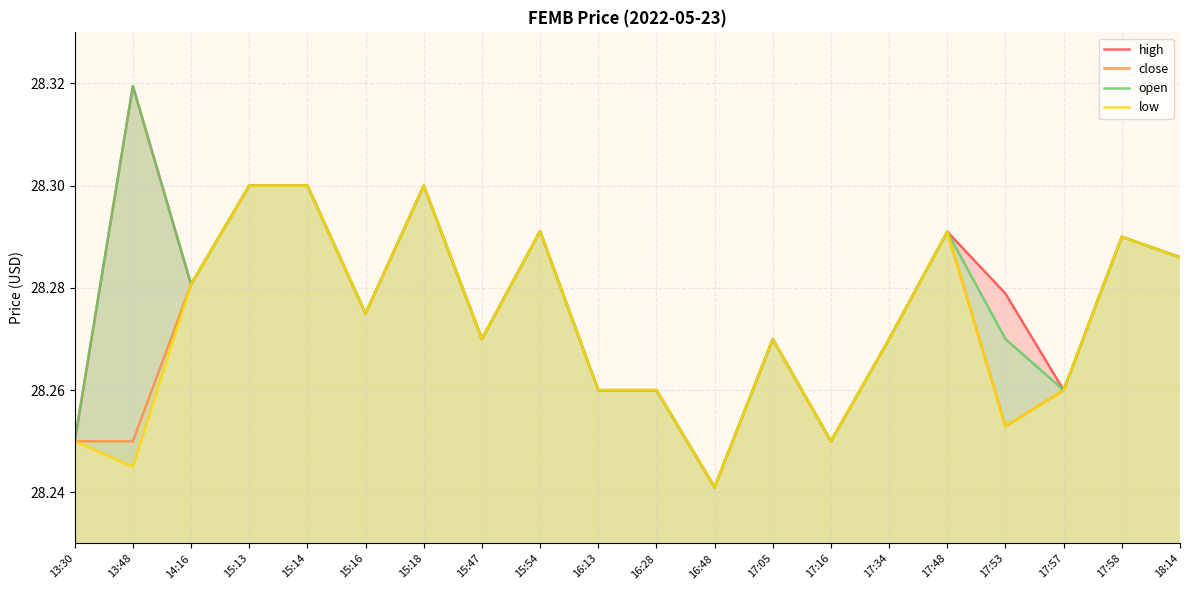

Between 15:18 and 16:13, which series saw the biggest shift?

high